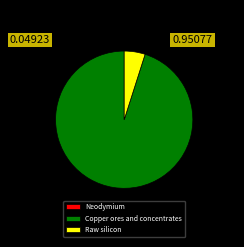

True or false: Raw silicon accounts for 5% of the total.

True